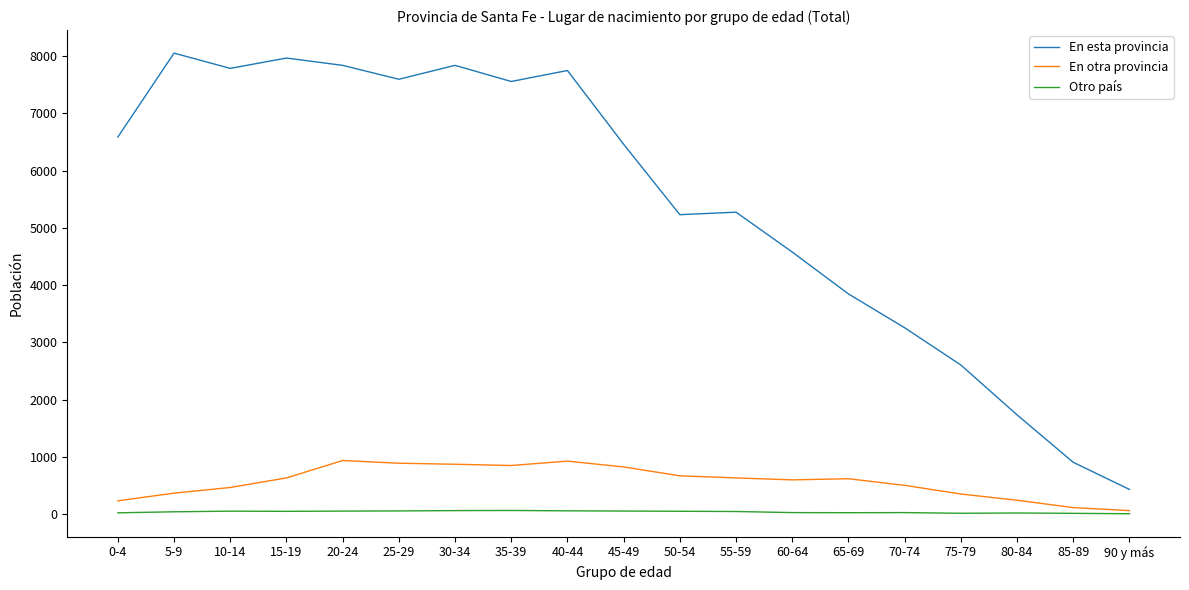

True or false: Otro país and En esta provincia intersect in this chart.

False